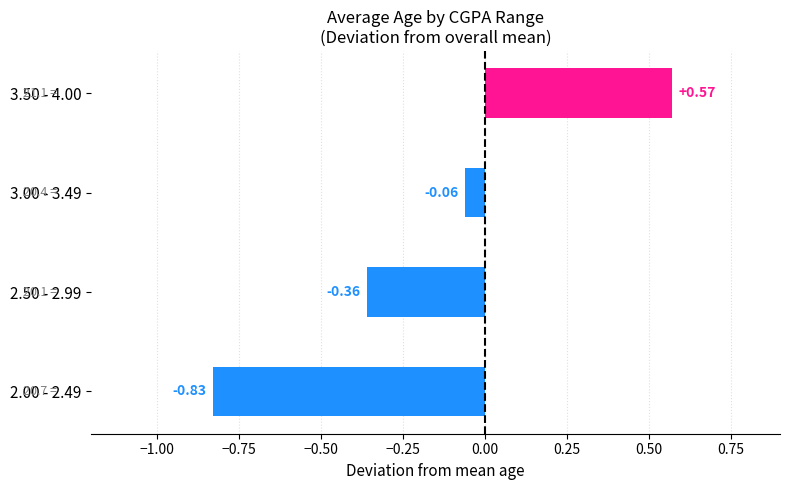

What is the difference between the maximum and minimum values?

1.4